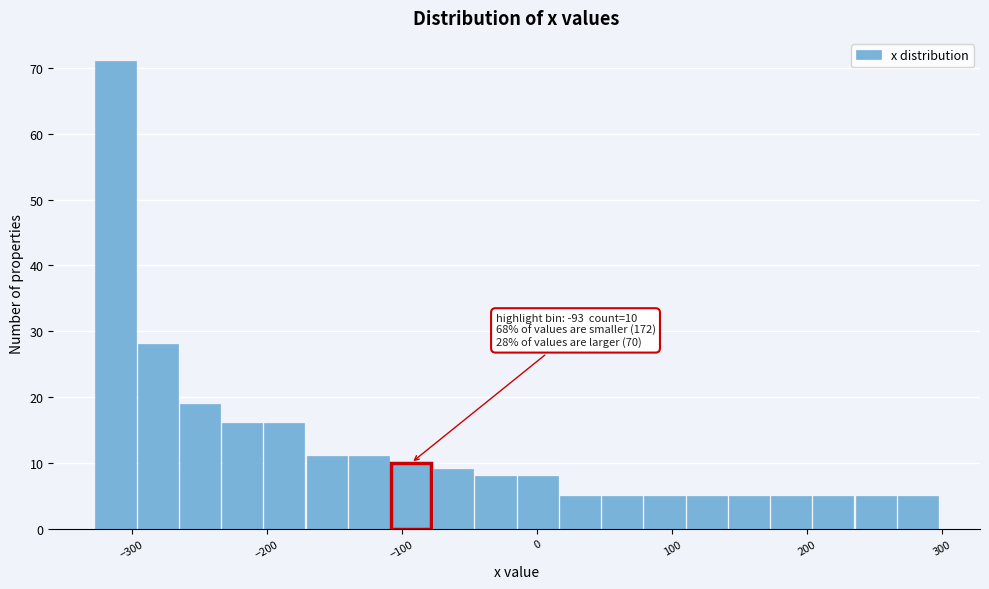

Read against the x-axis, roughly where is the centre of the tallest bar?

-310